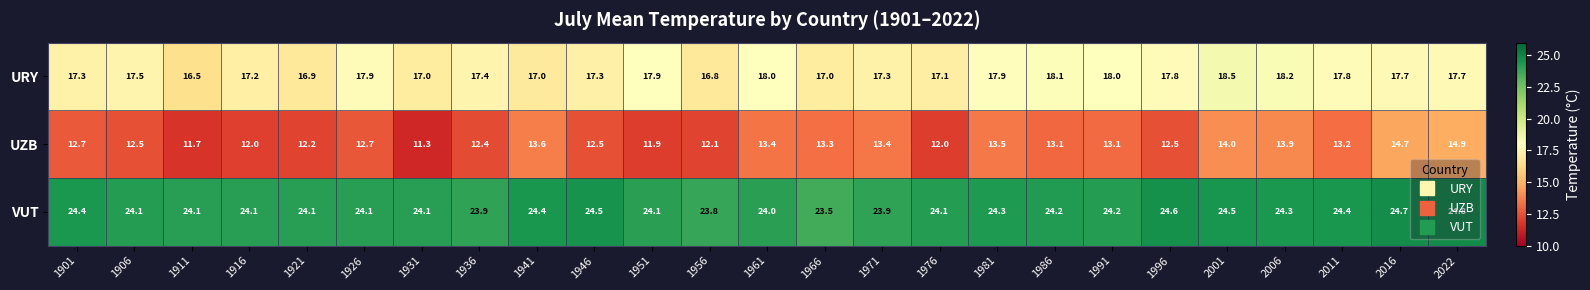

The UZB series shows 18.0 at 1911. True or false?

False